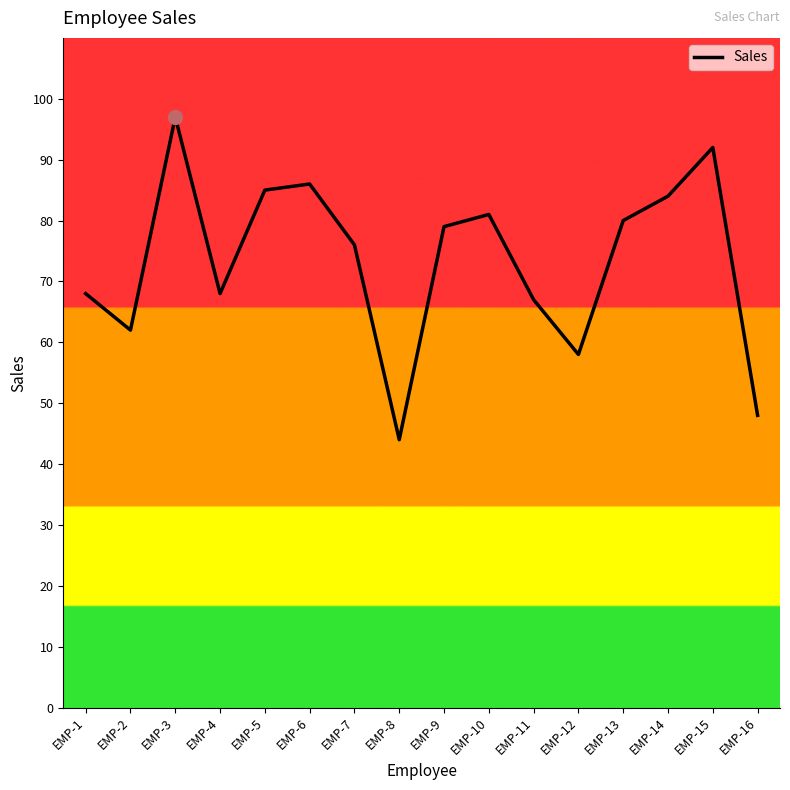

Does the chart have visible grid lines?

No